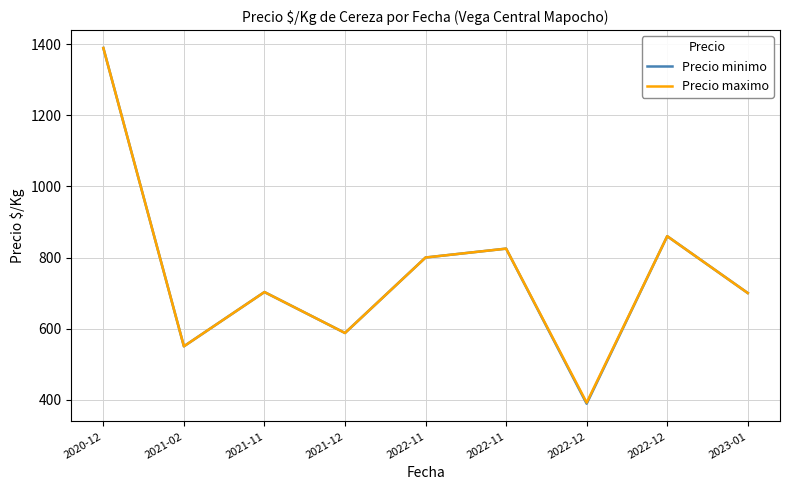

What are all the series names shown in the legend?

Precio minimo, Precio maximo